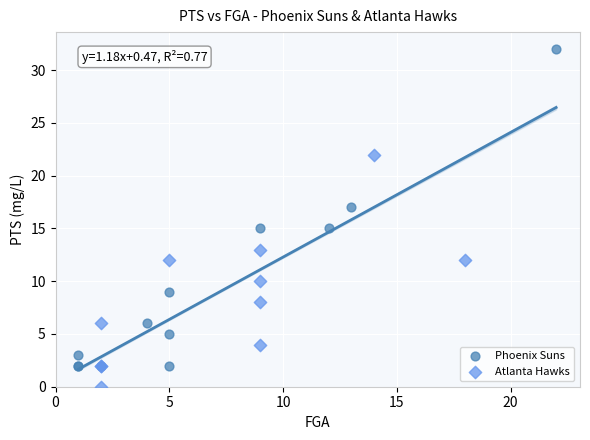

Which series contains the highest Y value?

Phoenix Suns